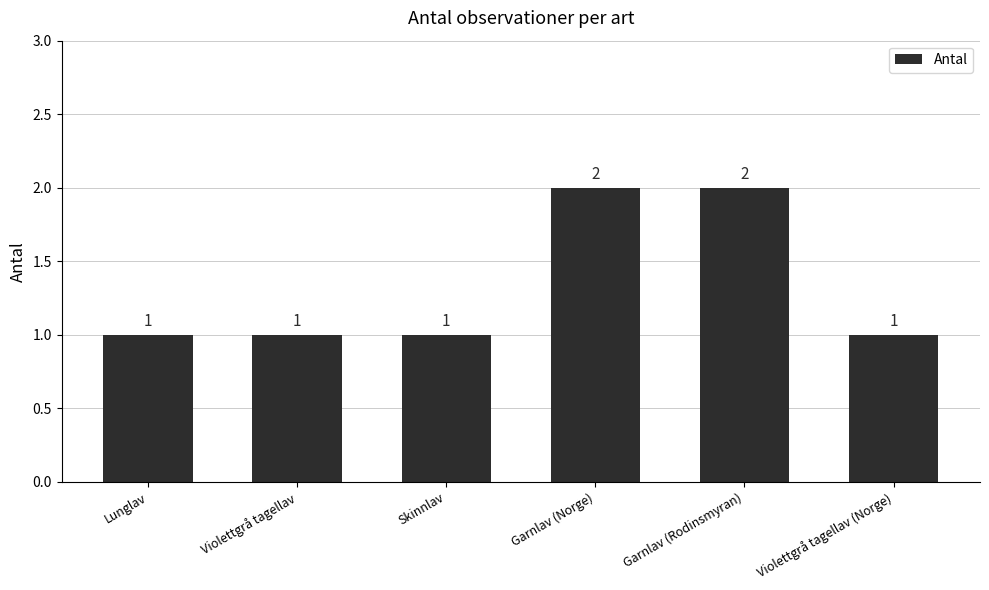

What is the sum of all values?

8